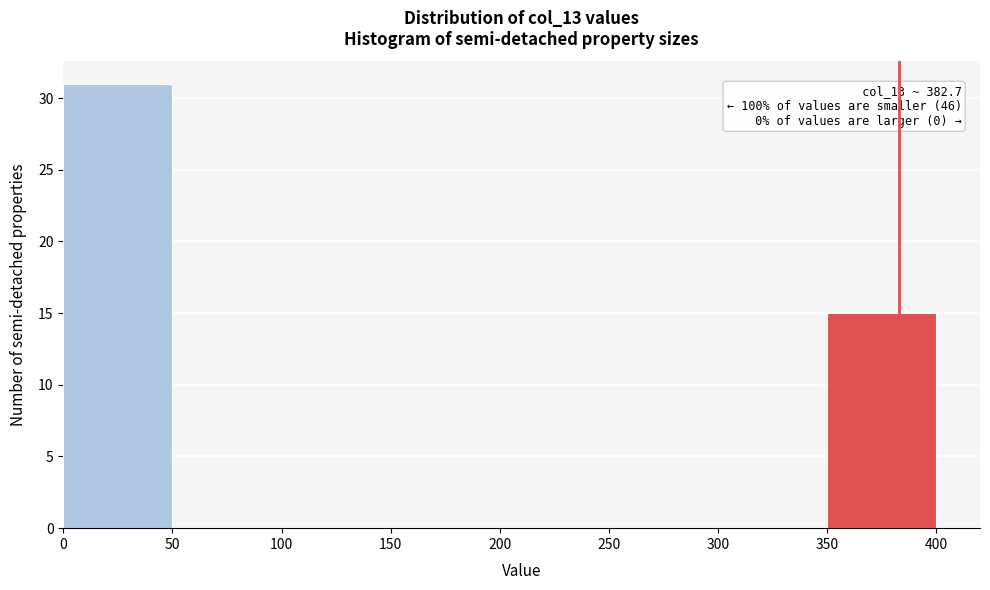

Which range on the x-axis has the tallest bar?

0 to 50